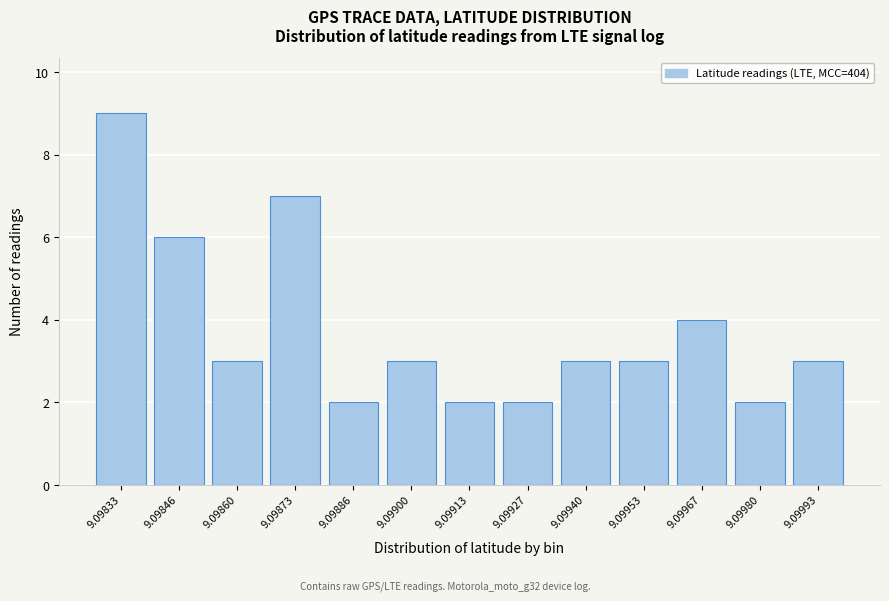

Reading right to left, list all the values displayed in this chart.

9.09993=3	9.09980=2	9.09967=4	9.09953=3	9.09940=3	9.09927=2	9.09913=2	9.09900=3	9.09886=2	9.09873=7	9.09860=3	9.09846=6	9.09833=9